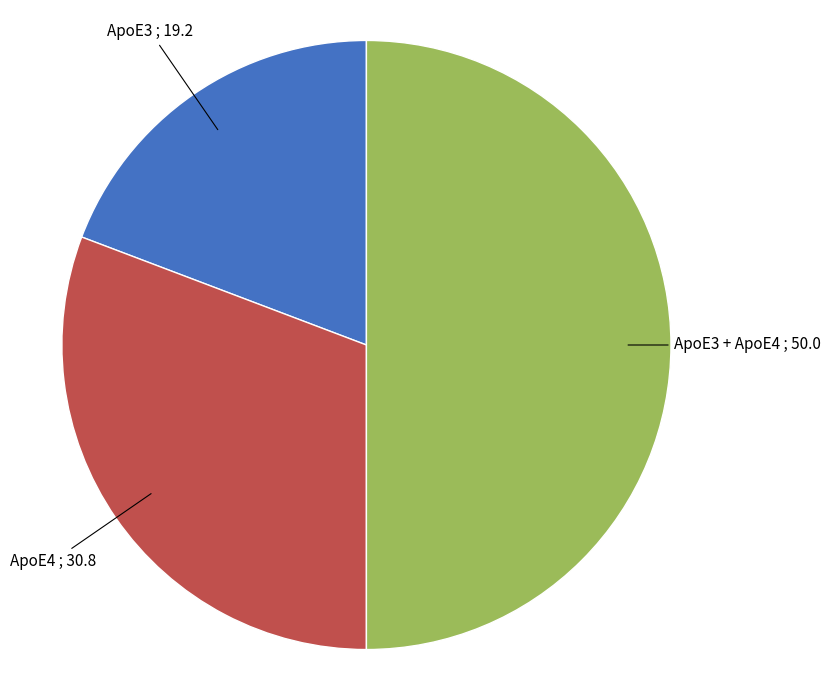

Is it true that ApoE4 is 31% of the pie?

True